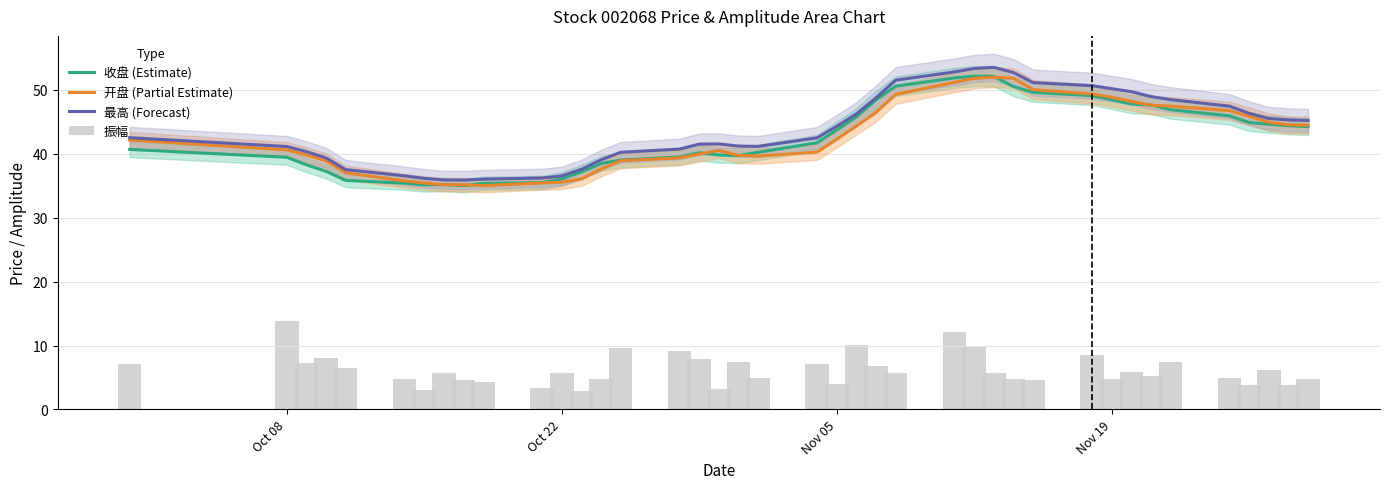

What is the lowest value of the 最高 (Forecast) series?

35.9